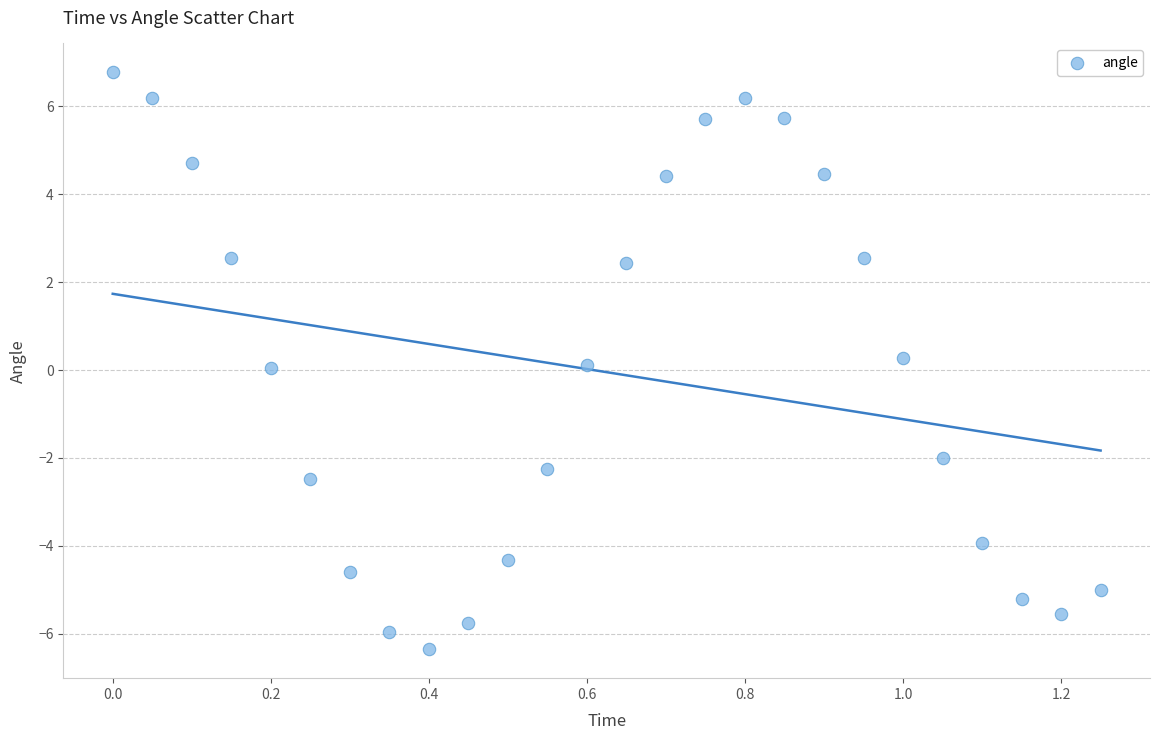

What is the range of X values (max minus min)?

1.2